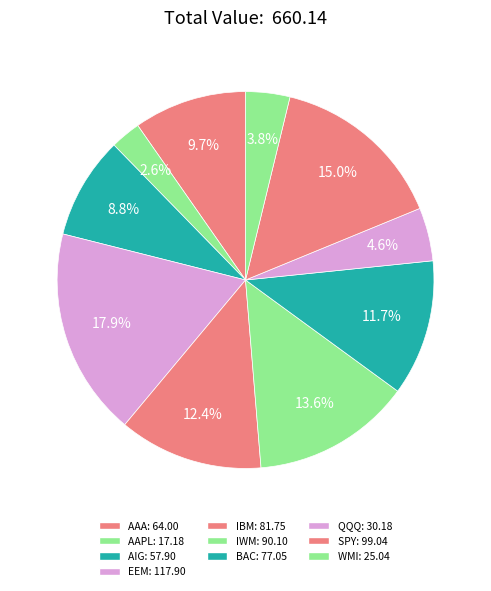

To the nearest percent, what is the average slice percentage?

10%